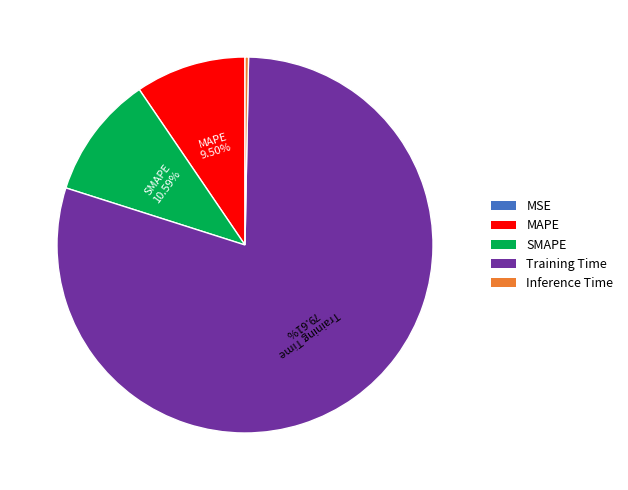

Is the sum of SMAPE and Training Time greater than half?

Yes